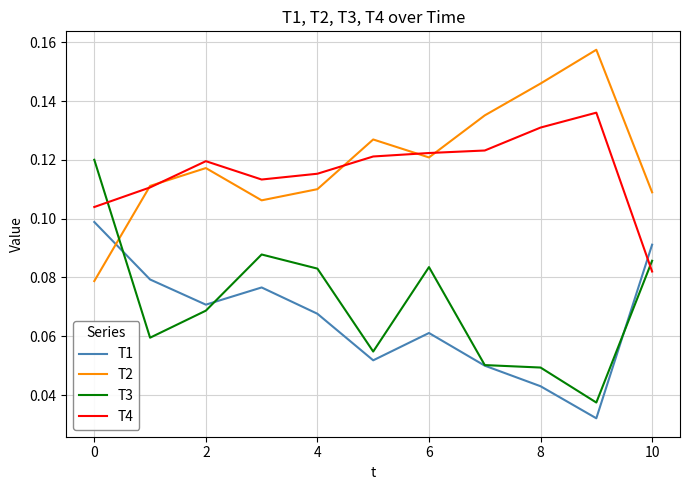

List the series in order of their peak value, lowest first.

T1, T3, T4, T2